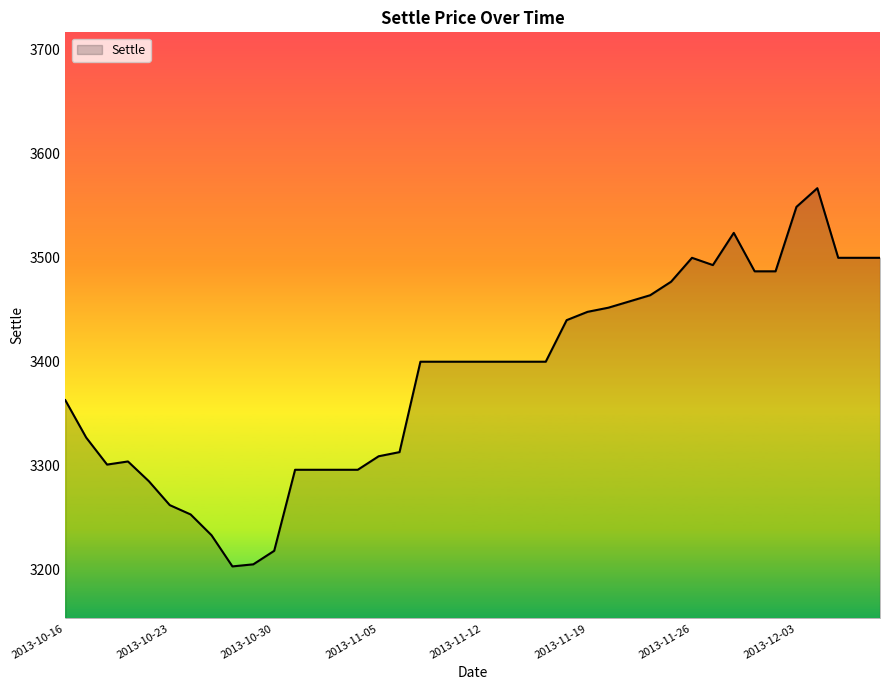

What is the smallest value displayed?

3203